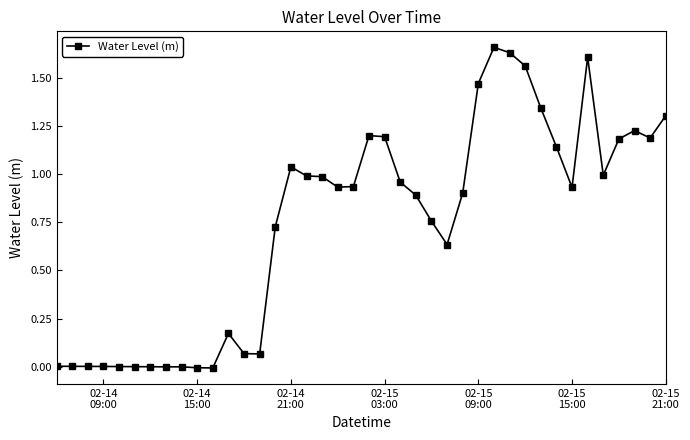

True or false: there are more than 2 points higher than both neighbors.

True